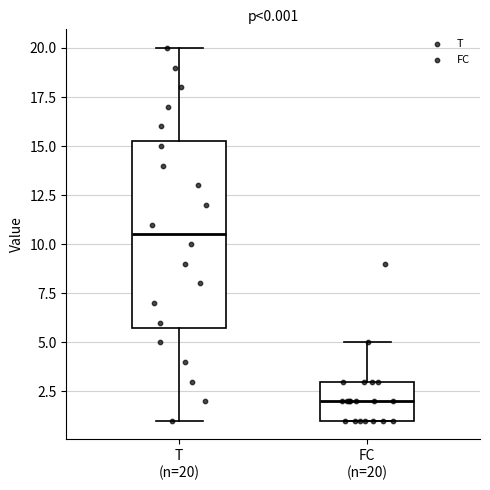

Comparing the boxes themselves (not the whiskers), which one is the tallest?

T (n=20)